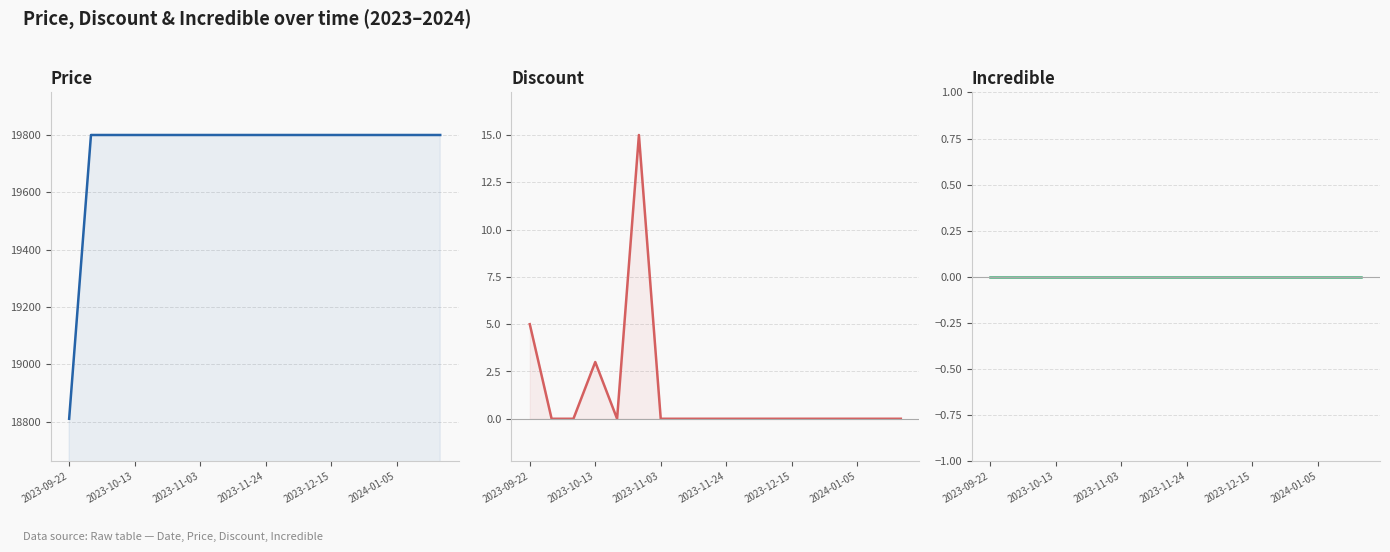

True or false: Price has more than 0 interior local peaks.

False